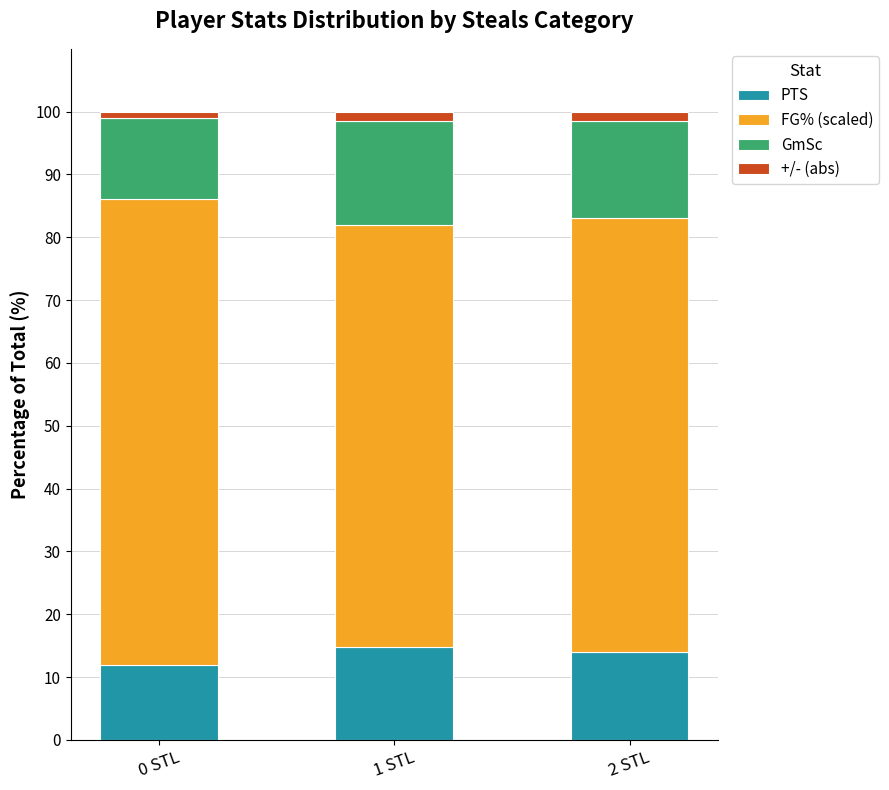

What is the highest value of the PTS series?

14.9